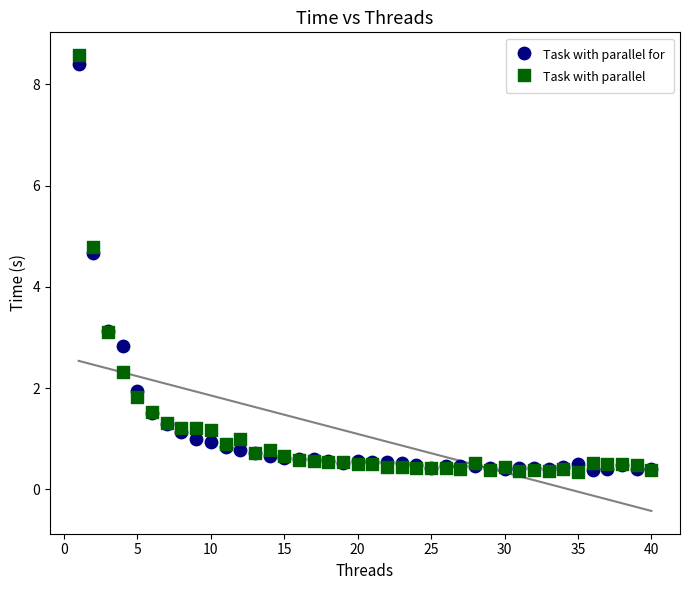

In the Task with parallel series, what Y value is closest to 4?

4.8